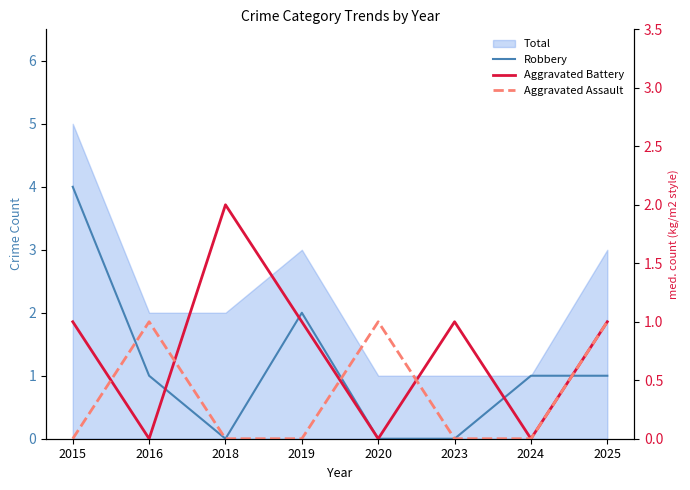

Reading left to right, extract all data points from this chart.

Robbery: 2015=4	2016=1	2018=0	2019=2	2020=0	2023=0	2024=1	2025=1
Aggravated Battery: 2015=1	2016=0	2018=2	2019=1	2020=0	2023=1	2024=0	2025=1
Aggravated Assault: 2015=0	2016=1	2018=0	2019=0	2020=1	2023=0	2024=0	2025=1